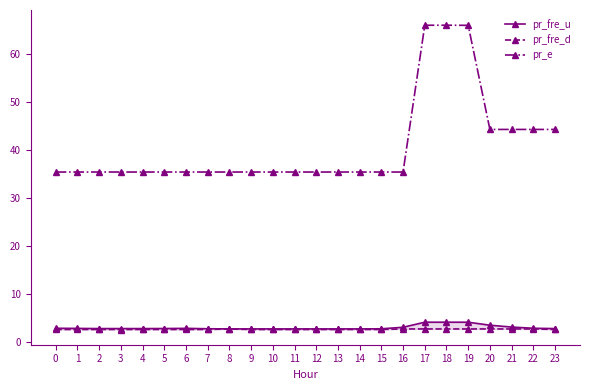

What is the difference between the maximum and second lowest values in the pr_fre_d series?

0.1